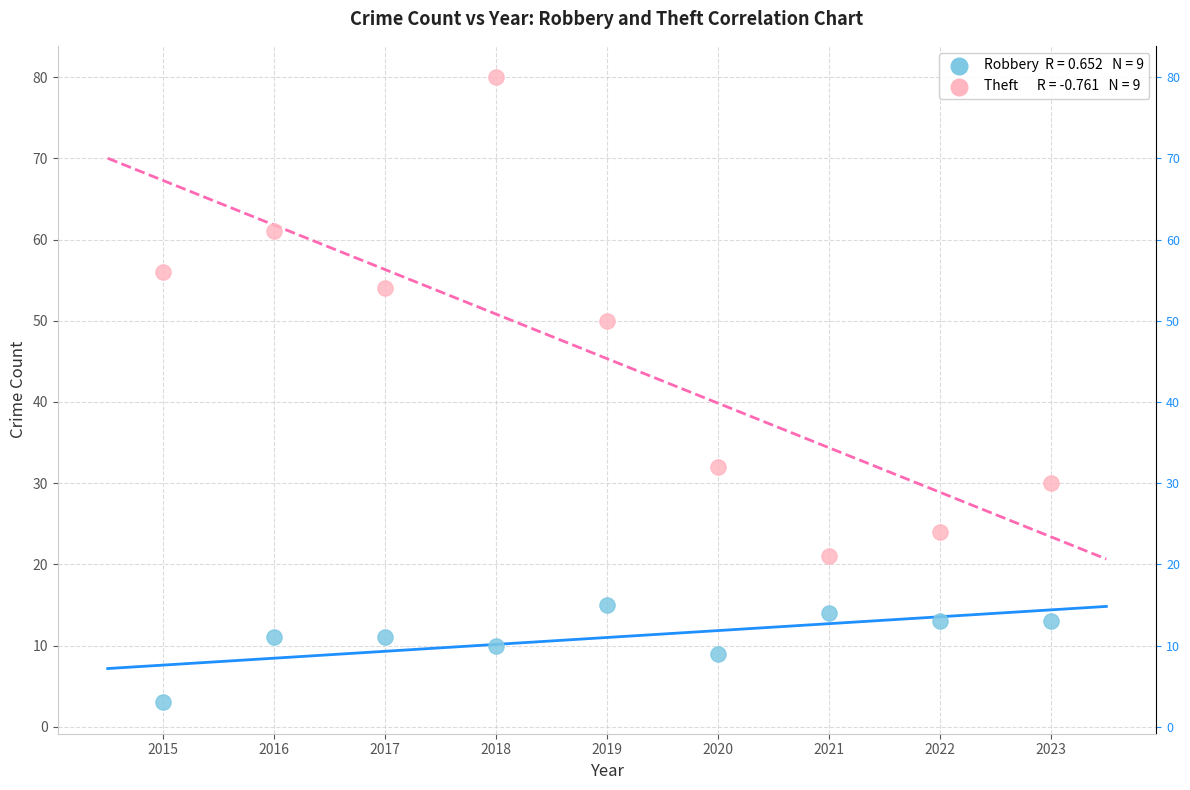

Across all data points, what is the range of X values (max minus min)?

8